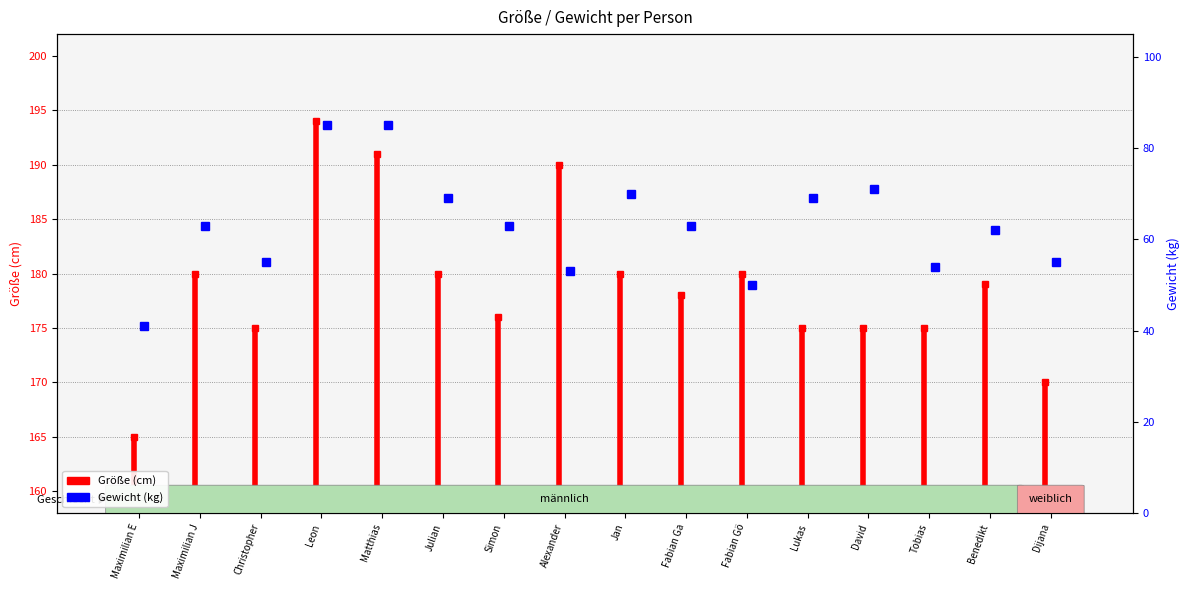

What is the change in value from Maximilian J to Leon?

+22